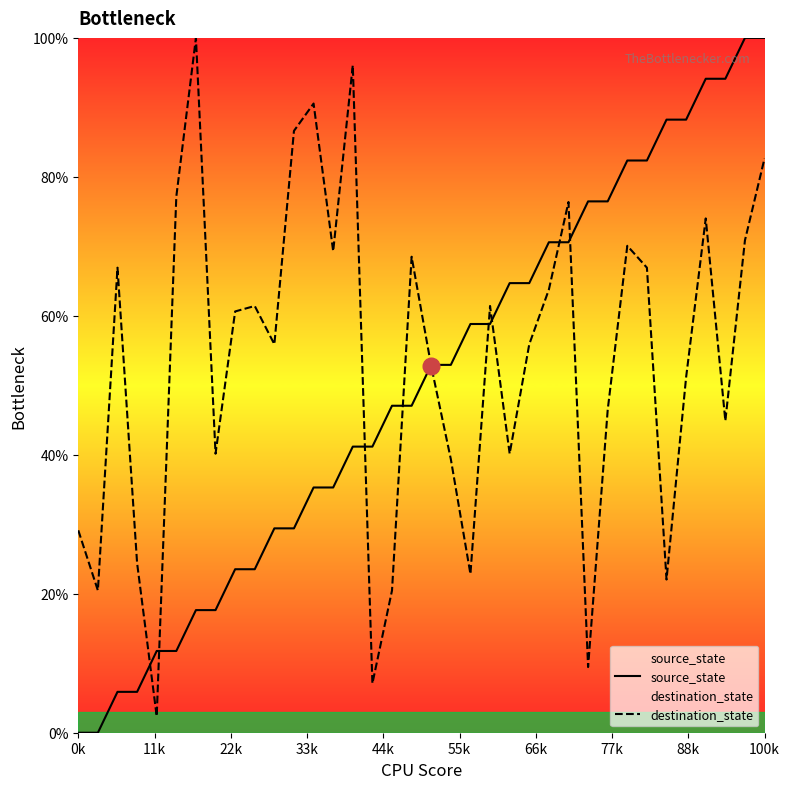

At which category is the sum across all series the highest?

100k